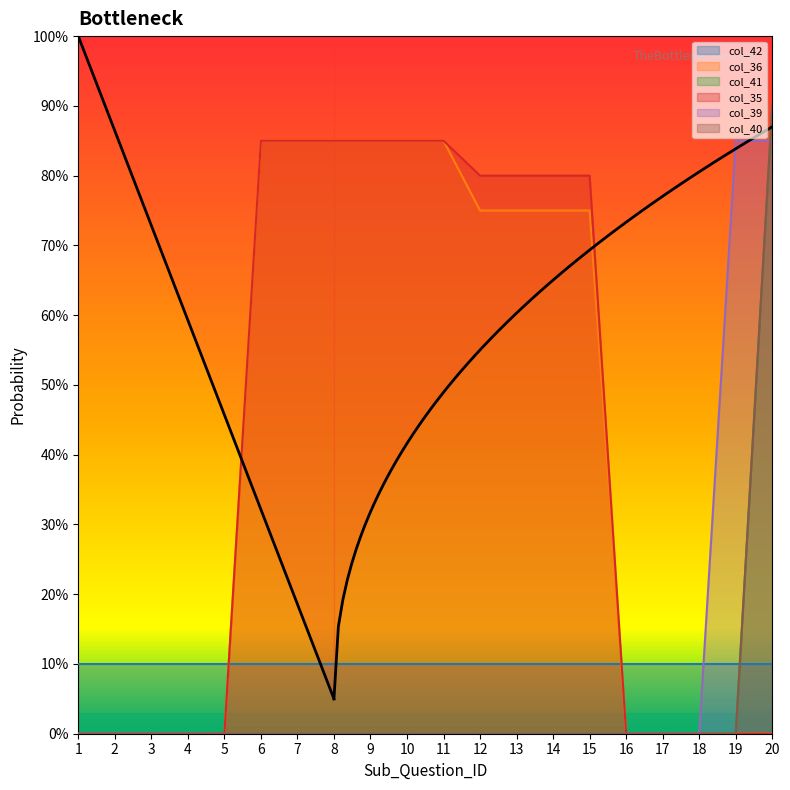

Reading left to right, extract all data points from this chart.

col_36: 0.0	0.0	0.0	0.0	0.0	0.8	0.8	0.8	0.8	0.8	0.8	0.8	0.8	0.8	0.8	0.0	0.0	0.0	0.0	0.0
col_41: 0.0	0.0	0.0	0.0	0.0	0.0	0.0	0.0	0.0	0.0	0.0	0.0	0.0	0.0	0.0	0.0	0.0	0.0	0.0	0.9
col_35: 0.0	0.0	0.0	0.0	0.0	0.8	0.8	0.8	0.8	0.8	0.8	0.8	0.8	0.8	0.8	0.0	0.0	0.0	0.0	0.0
col_39: 0.0	0.0	0.0	0.0	0.0	0.0	0.0	0.0	0.0	0.0	0.0	0.0	0.0	0.0	0.0	0.0	0.0	0.0	0.8	0.8
col_40: 0.0	0.0	0.0	0.0	0.0	0.0	0.0	0.0	0.0	0.0	0.0	0.0	0.0	0.0	0.0	0.0	0.0	0.0	0.0	0.9